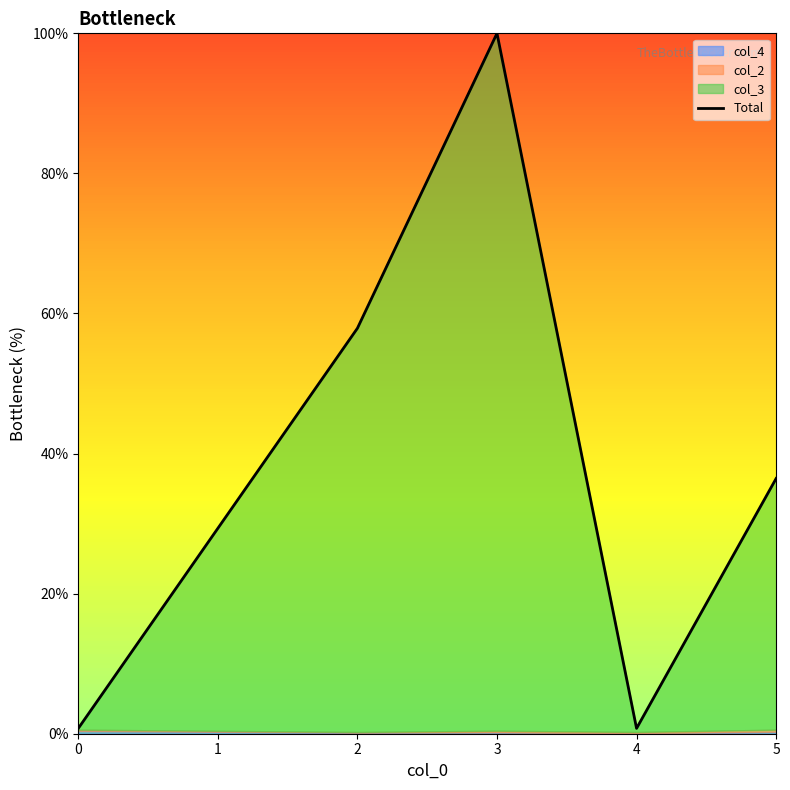

The value at 0 is 0.8. True or false?

True